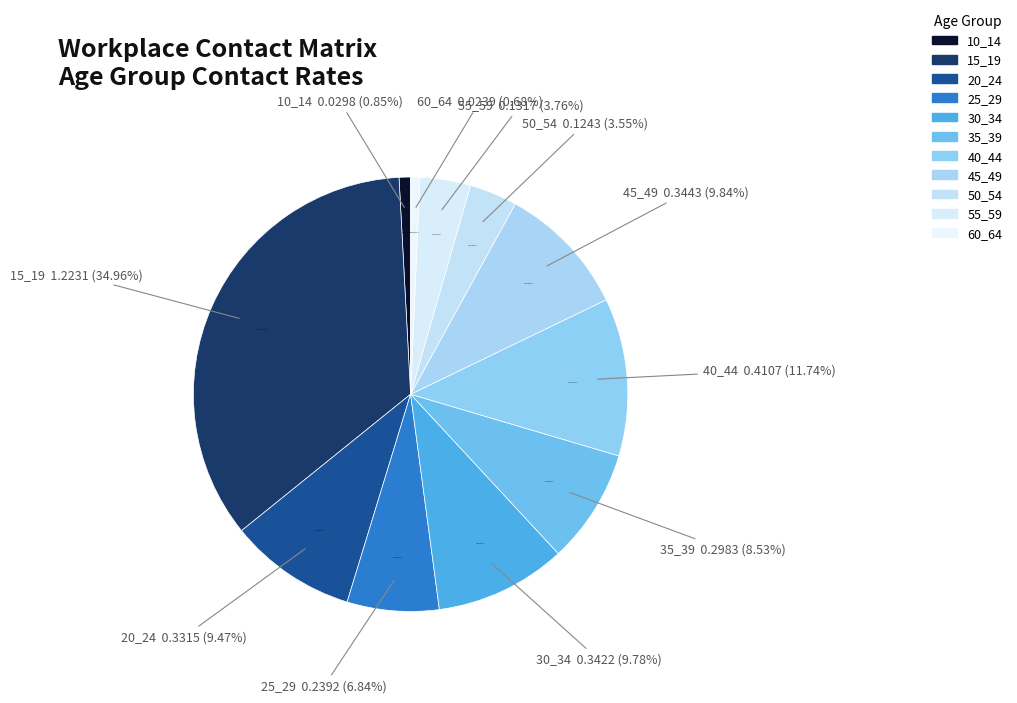

Which slice is the smallest?

60_64